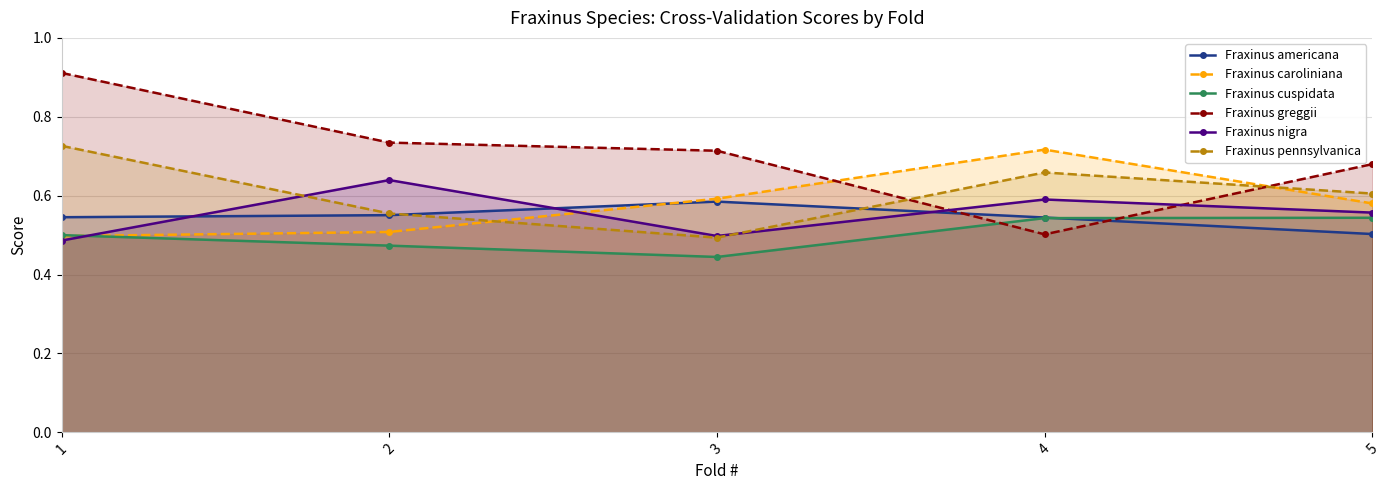

Rank the series by their maximum value, from lowest to highest.

Fraxinus cuspidata, Fraxinus americana, Fraxinus nigra, Fraxinus caroliniana, Fraxinus pennsylvanica, Fraxinus greggii